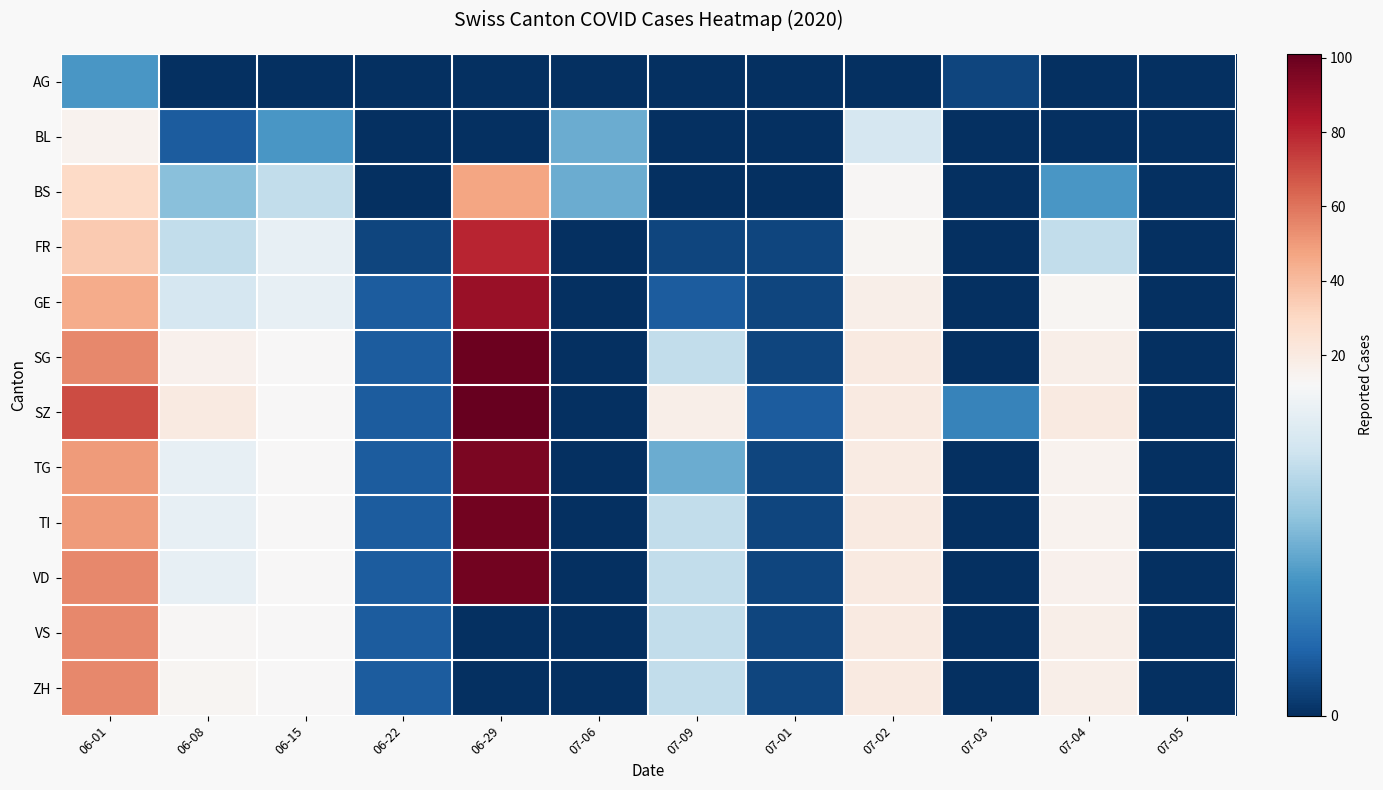

At how many categories does at least one series exceed 46?

2